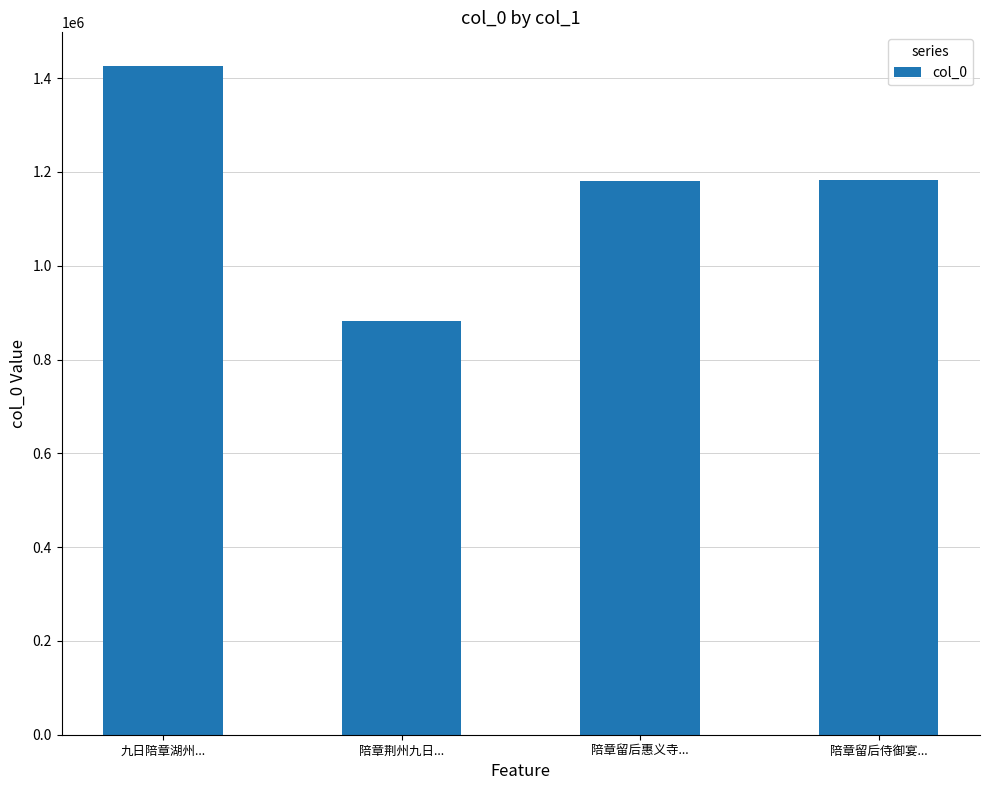

Is it true that the value at 九日陪章湖州... is 1426434?

True